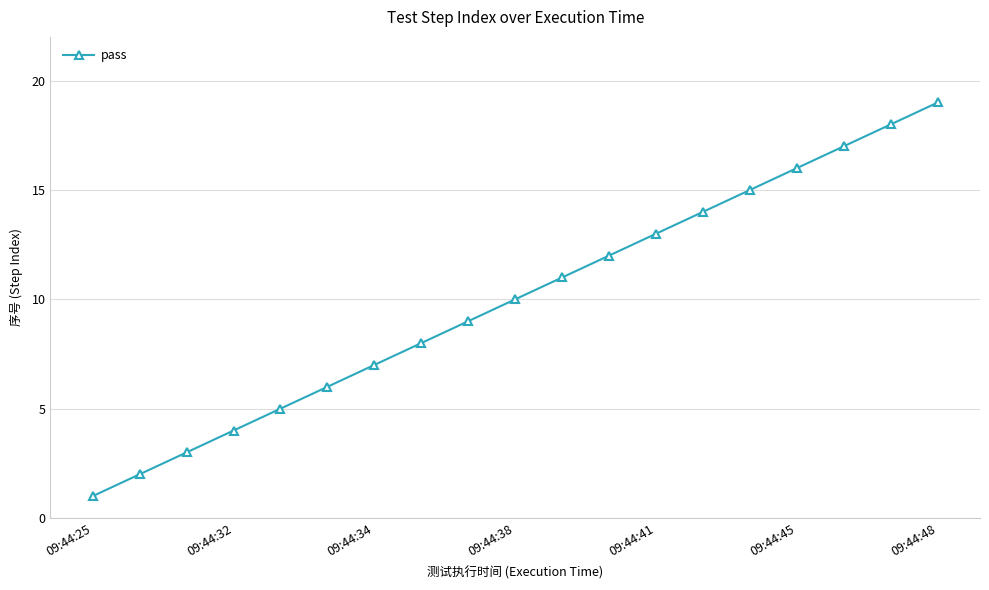

What is the average value?

10